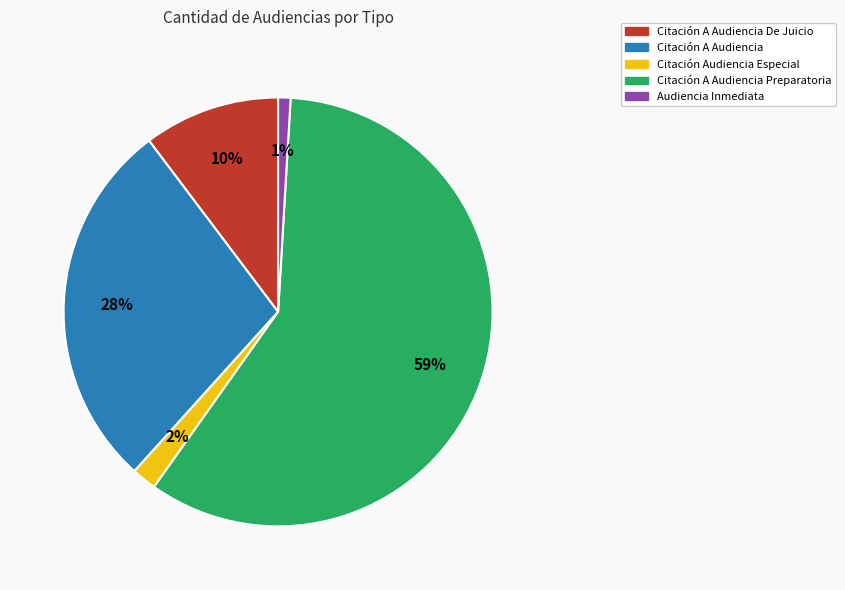

To the nearest percent, what is the difference between the Citación A Audiencia Preparatoria and Citación A Audiencia De Juicio slice percentages?

49%